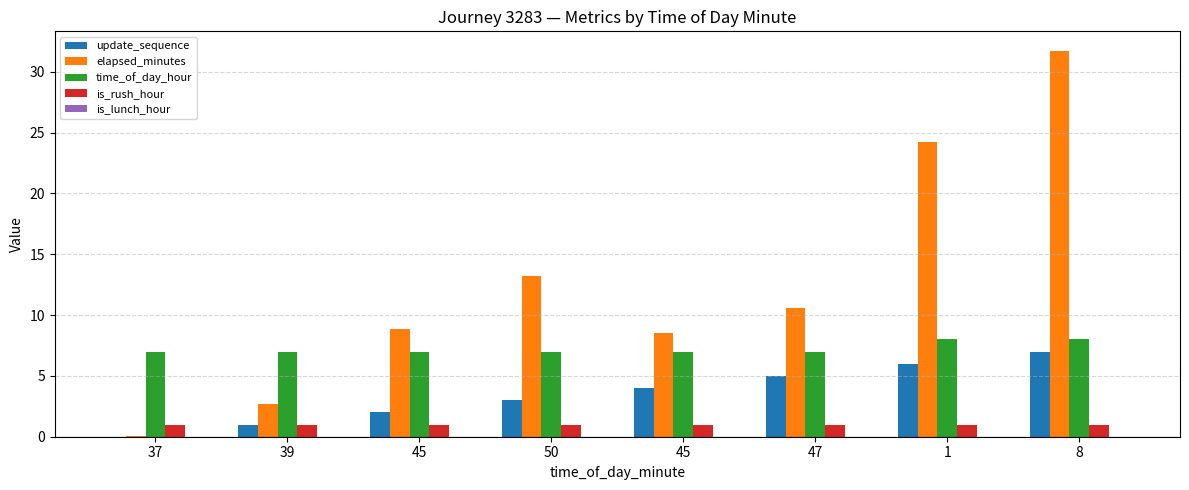

What is the sum of the elapsed_minutes values at 39 and 45?

11.5